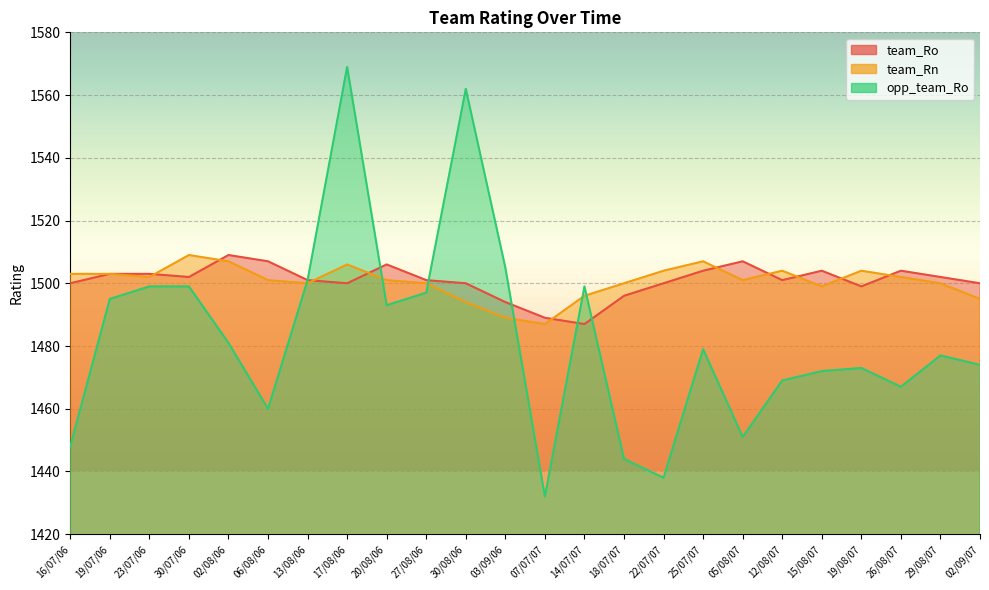

Reading right to left, extract all data points from this chart.

team_Ro: 02/09/07=1500	29/08/07=1502	26/08/07=1504	19/08/07=1499	15/08/07=1504	12/08/07=1501	05/08/07=1507	25/07/07=1504	22/07/07=1500	18/07/07=1496	14/07/07=1487	07/07/07=1489	03/09/06=1494	30/08/06=1500	27/08/06=1501	20/08/06=1506	17/08/06=1500	13/08/06=1501	06/08/06=1507	02/08/06=1509	30/07/06=1502	23/07/06=1503	19/07/06=1503	16/07/06=1500
team_Rn: 02/09/07=1495	29/08/07=1500	26/08/07=1502	19/08/07=1504	15/08/07=1499	12/08/07=1504	05/08/07=1501	25/07/07=1507	22/07/07=1504	18/07/07=1500	14/07/07=1496	07/07/07=1487	03/09/06=1489	30/08/06=1494	27/08/06=1500	20/08/06=1501	17/08/06=1506	13/08/06=1500	06/08/06=1501	02/08/06=1507	30/07/06=1509	23/07/06=1502	19/07/06=1503	16/07/06=1503
opp_team_Ro: 02/09/07=1474	29/08/07=1477	26/08/07=1467	19/08/07=1473	15/08/07=1472	12/08/07=1469	05/08/07=1451	25/07/07=1479	22/07/07=1438	18/07/07=1444	14/07/07=1499	07/07/07=1432	03/09/06=1505	30/08/06=1562	27/08/06=1497	20/08/06=1493	17/08/06=1569	13/08/06=1501	06/08/06=1460	02/08/06=1481	30/07/06=1499	23/07/06=1499	19/07/06=1495	16/07/06=1448